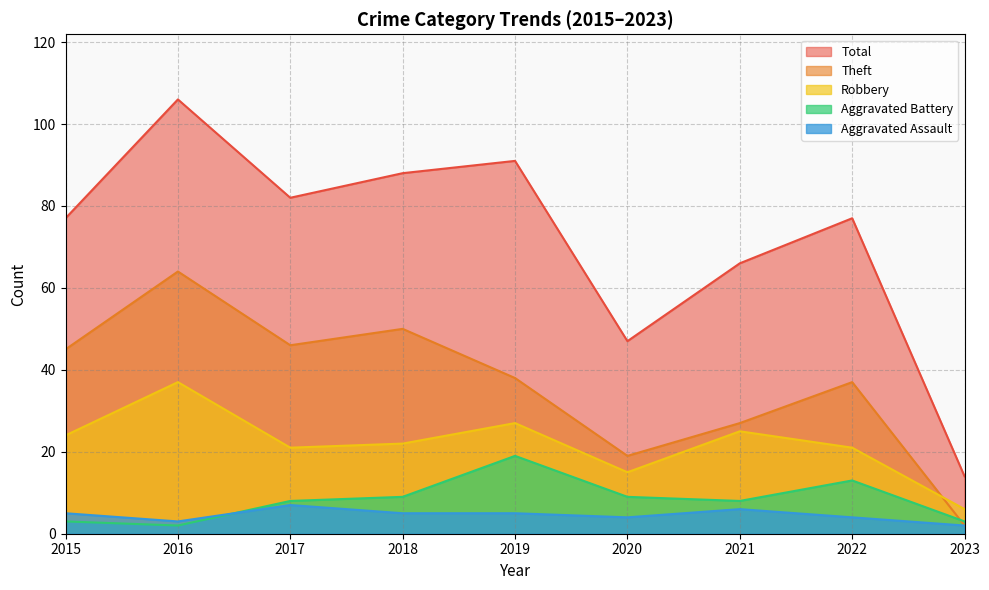

Is the value of Aggravated Assault at 2017 greater than the value of Theft at 2021?

No